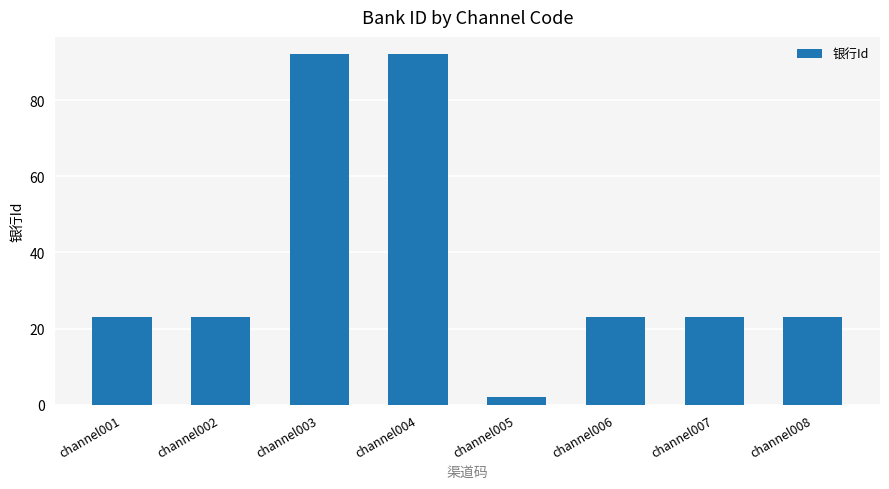

How many bars are there in total?

8